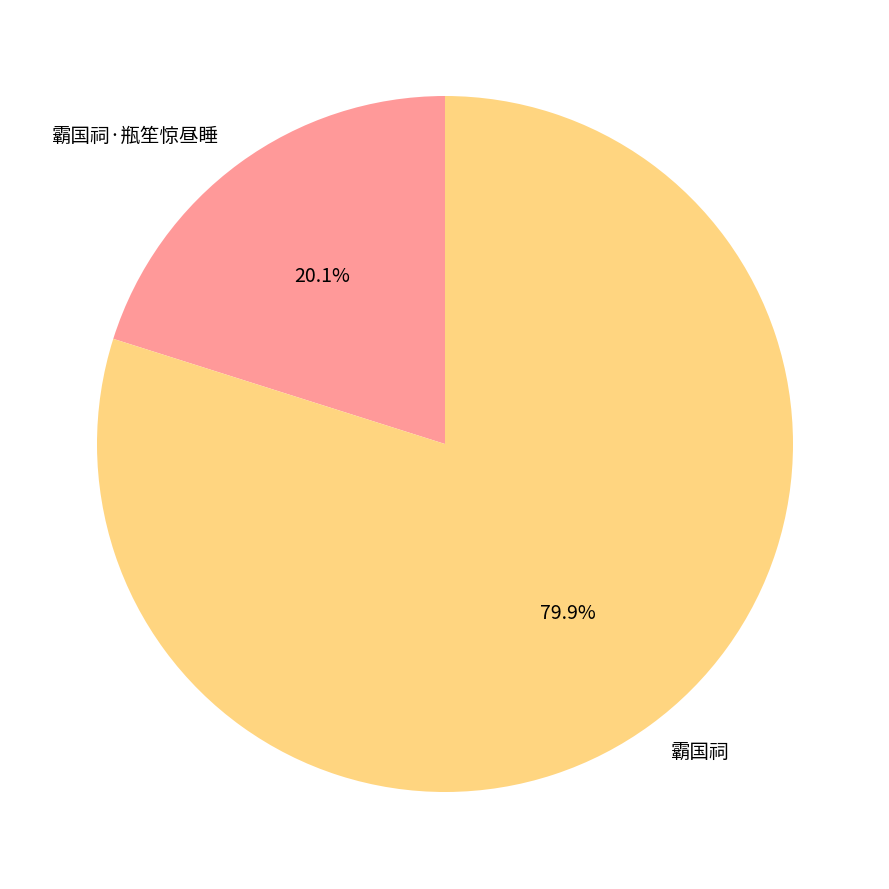

How many segments does this pie chart have?

2